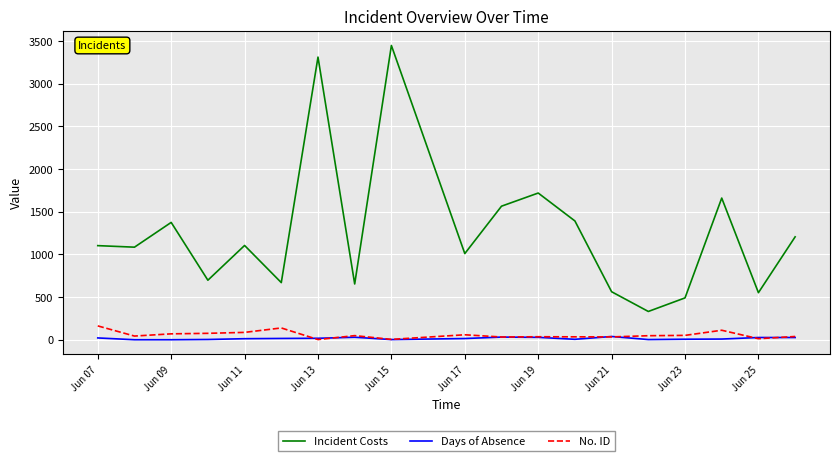

Which series has the largest total across all categories?

Incident Costs